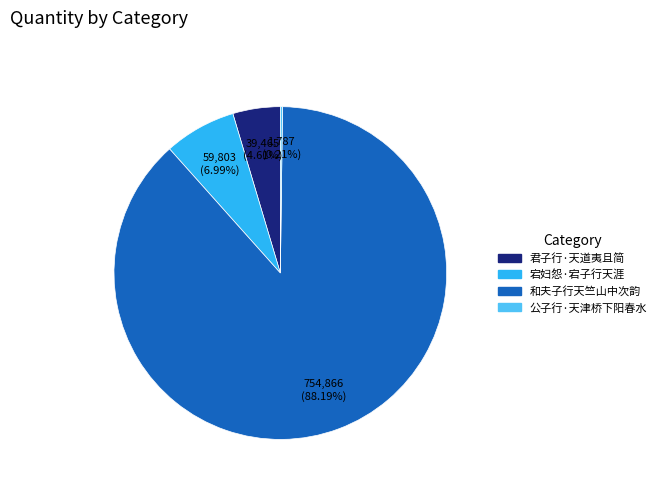

What is the largest slice in the pie chart?

和夫子行天竺山中次韵